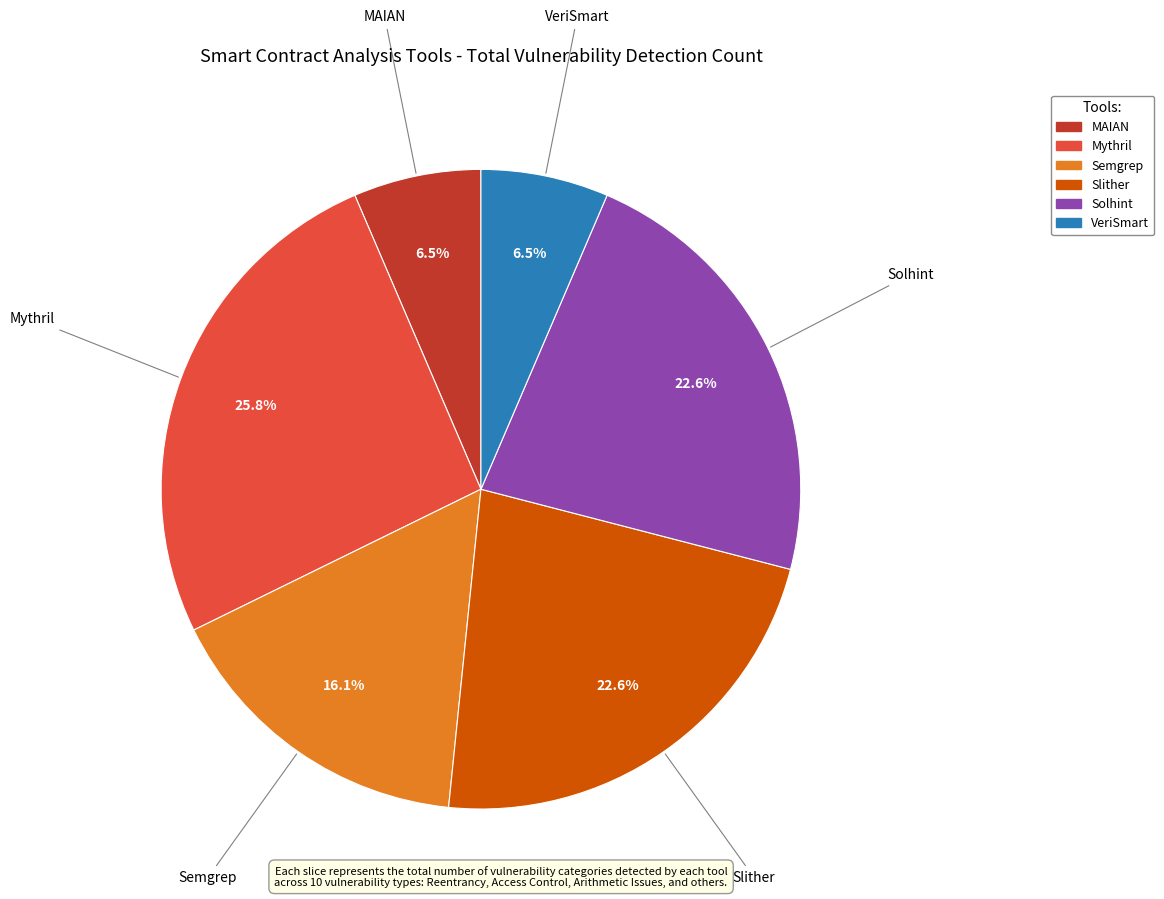

Which slice is the largest?

Mythril